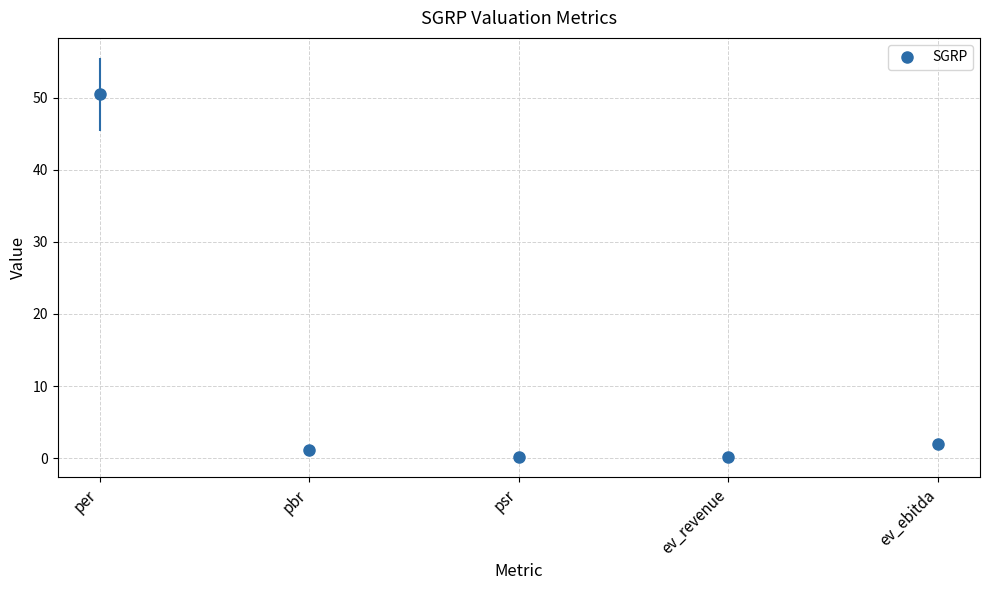

What is the value of the 2nd point from the left?

1.1